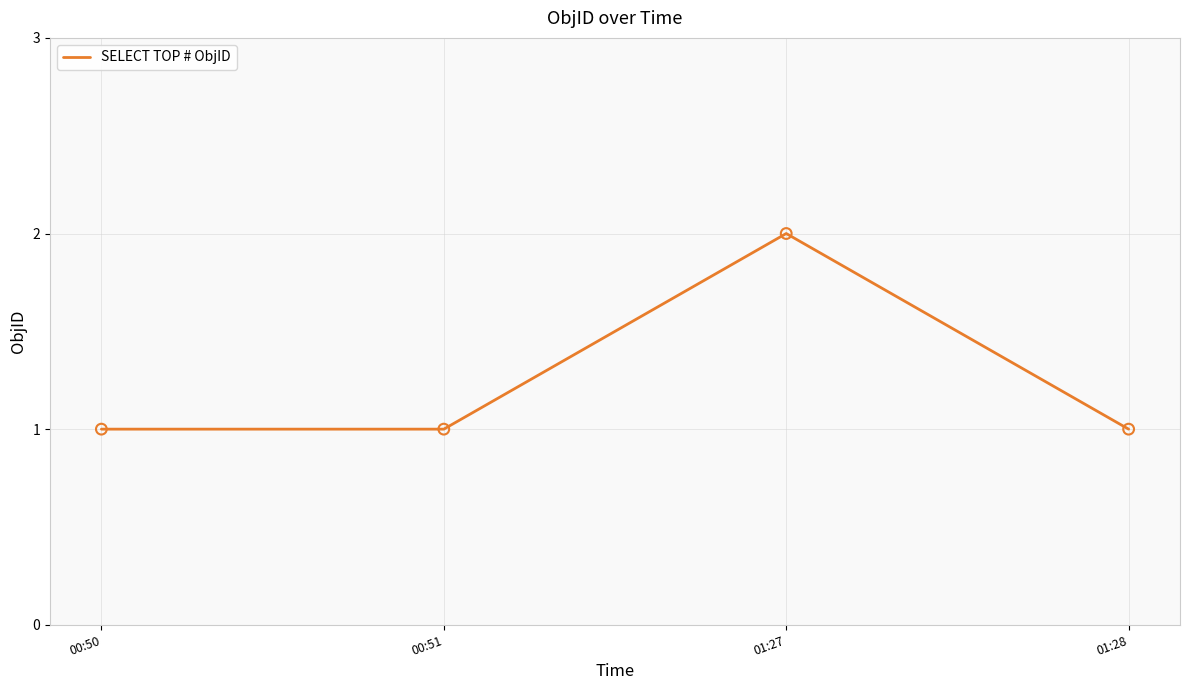

Which has a higher value, 00:51 or 01:27?

01:27